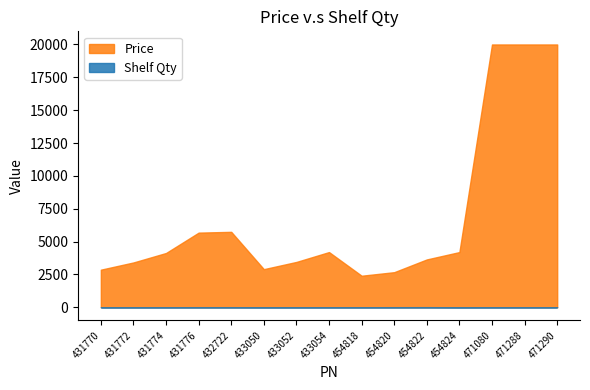

What is the total value across all series at 431776?

5686